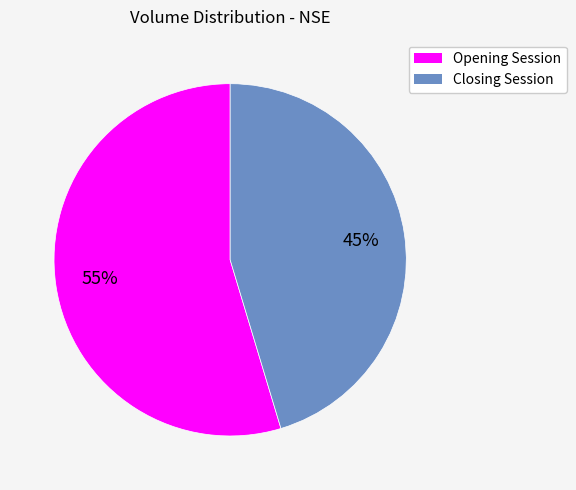

How many slices are in this pie chart?

2